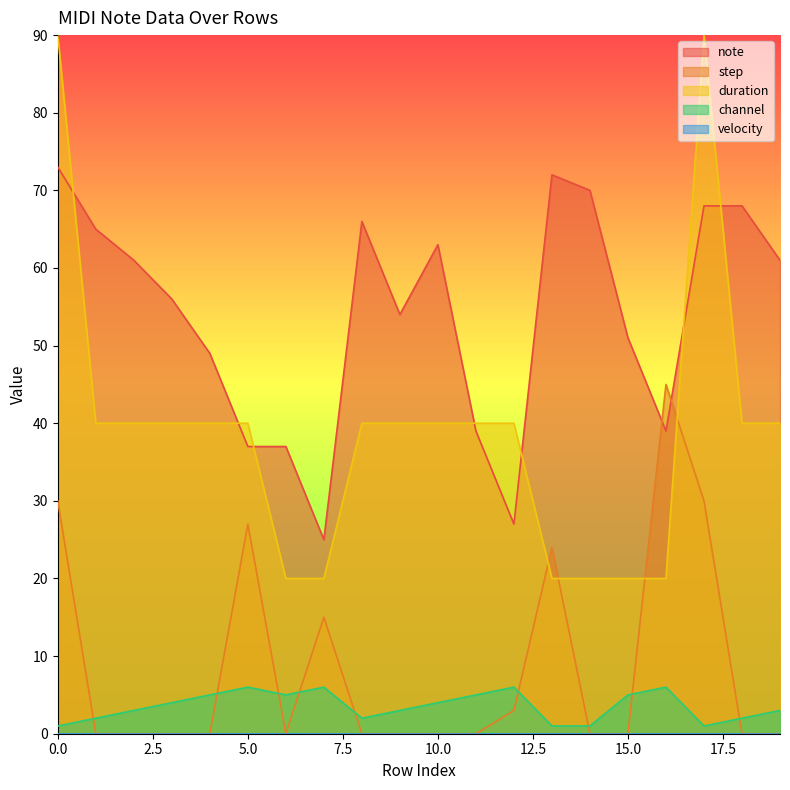

Between 3 and 19, which is larger?

19